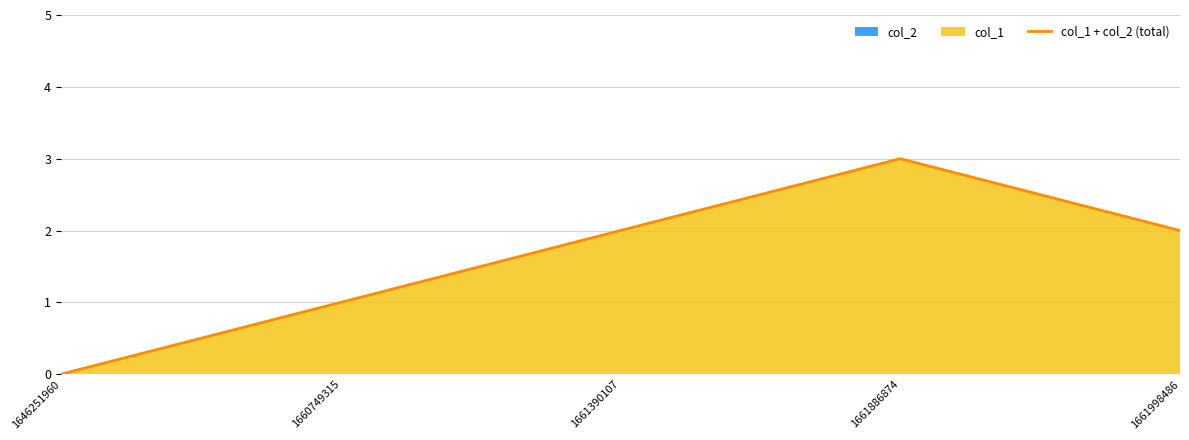

Is it true that col_1 + col_2 (total) equals 3 at 1661390107?

False